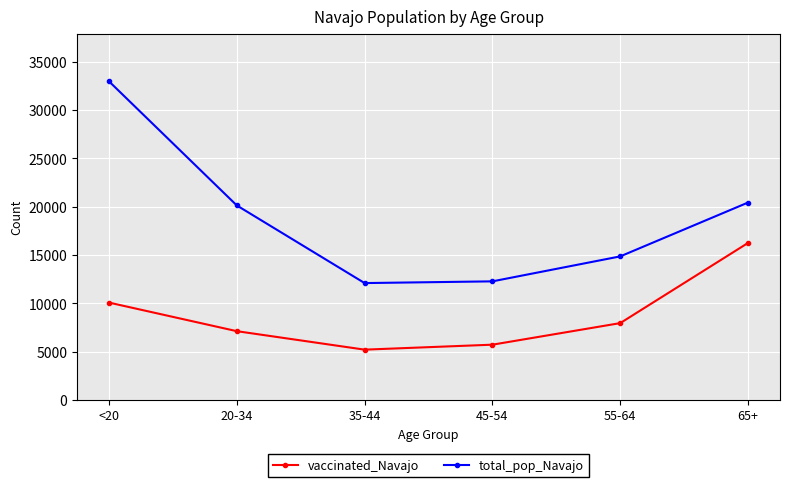

Reading right to left, what are all the values shown in this chart?

vaccinated_Navajo: 16261	7965	5733	5219	7131	10089
total_pop_Navajo: 20441	14869	12285	12107	20141	32982